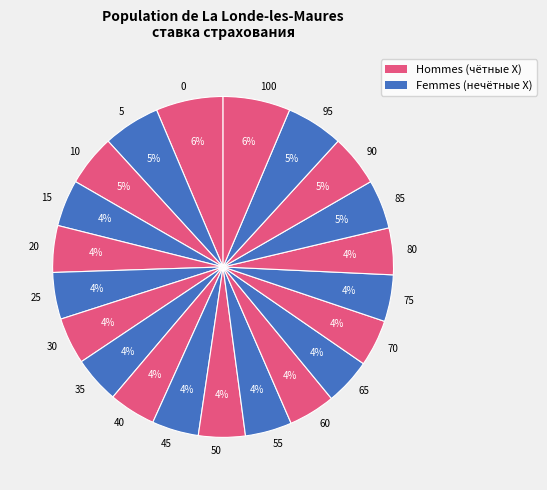

The 50 slice represents 4% of the pie. True or false?

True